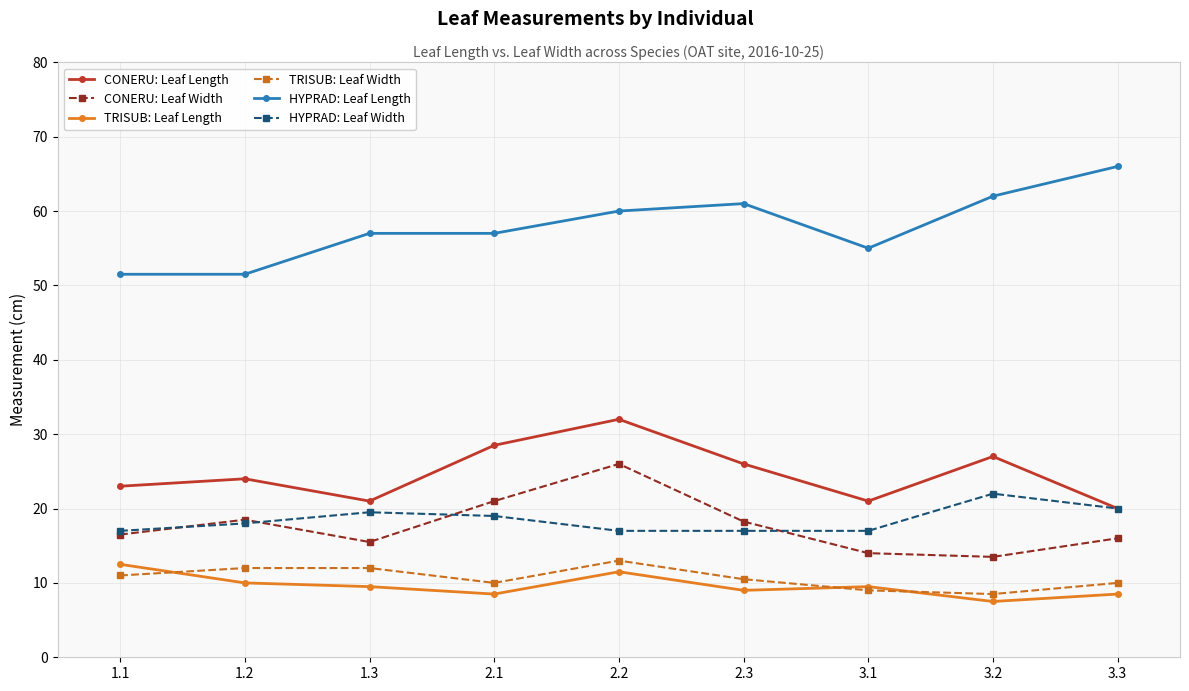

What is the sum of all CONERU: Leaf Length values?

222.5